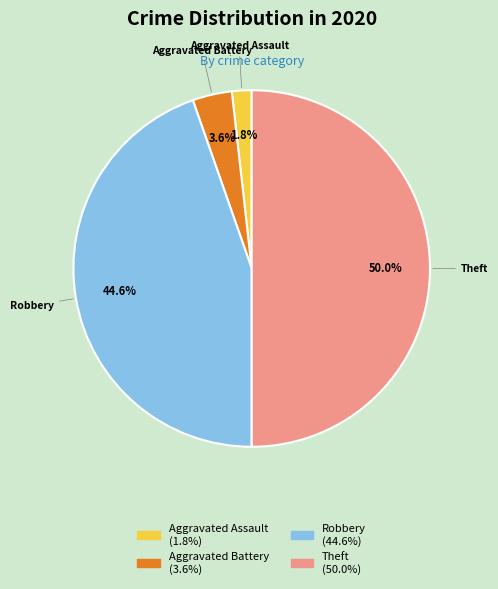

To the nearest percent, what is the difference between the Aggravated Assault and Aggravated Battery slice percentages?

2%